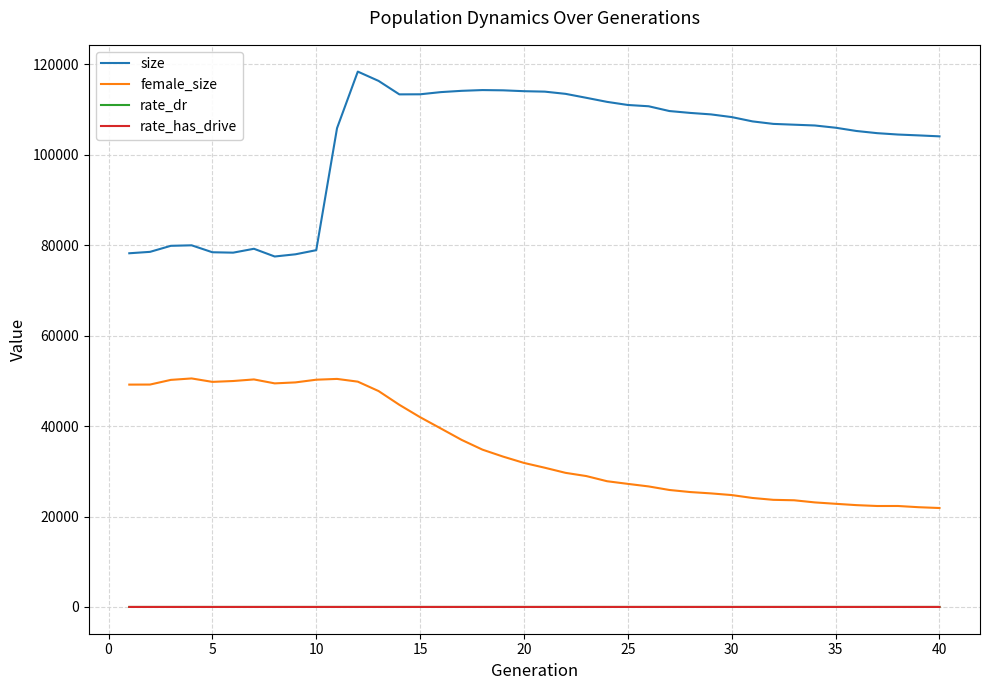

What is the sum of all size values?

4090182.0